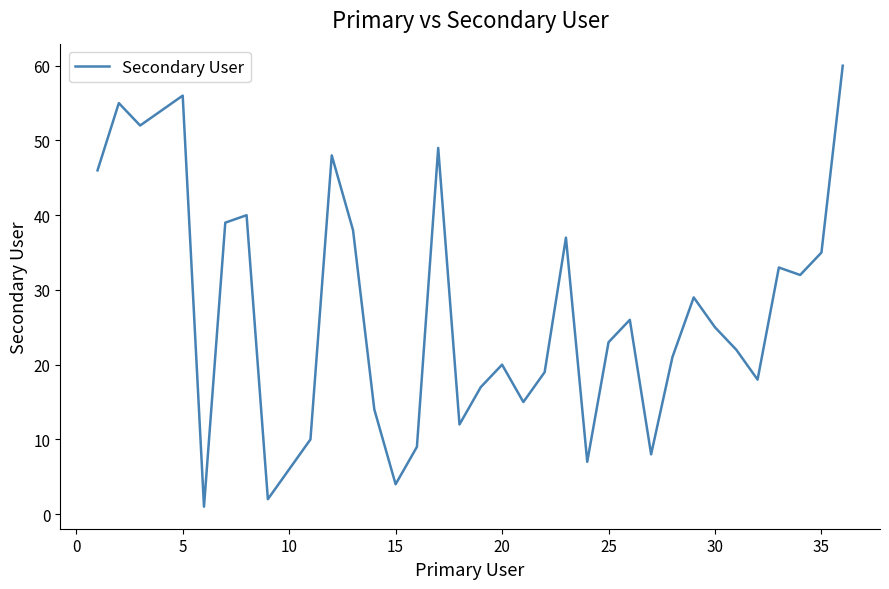

What is the maximum value shown in the chart?

60